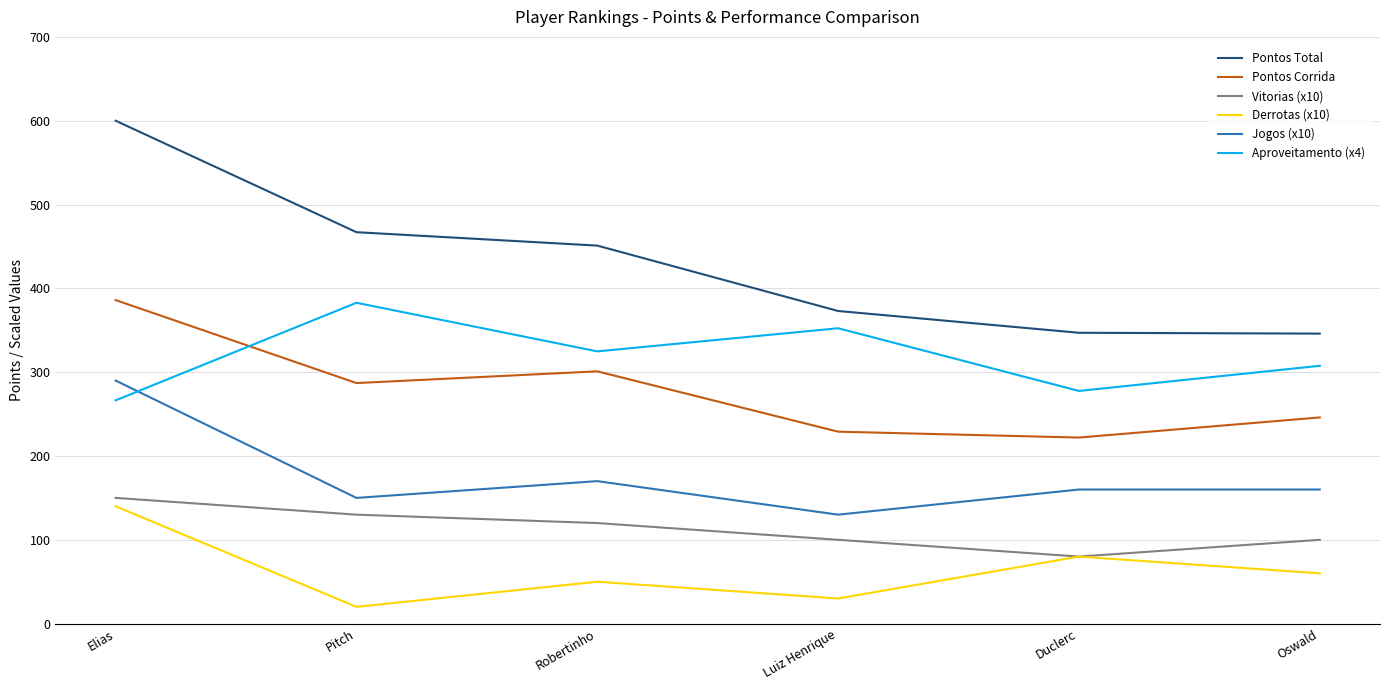

Which series changed the most between Pitch and Duclerc?

Pontos Total